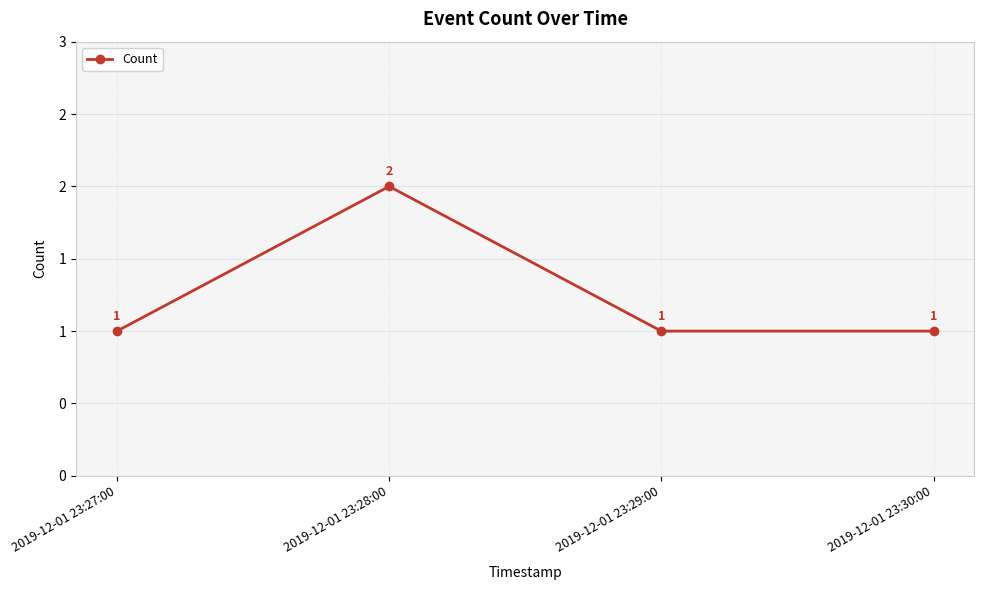

What position from the left is 2019-12-01 23:30:00?

4